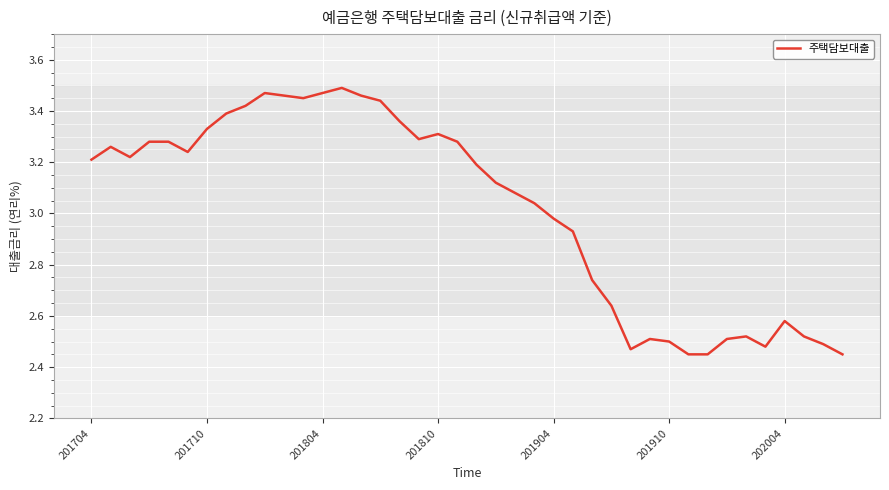

What is the difference between the maximum and minimum values?

1.0